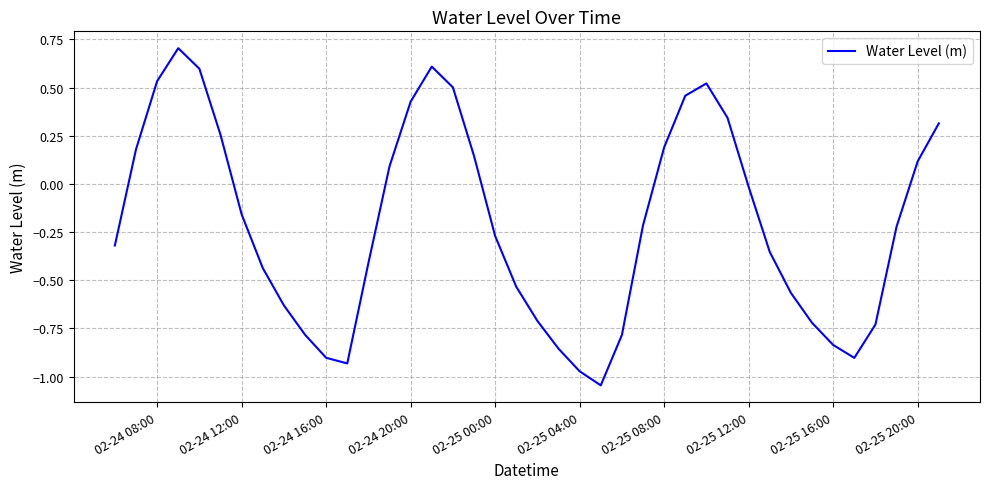

What is the maximum value shown in the chart?

0.7